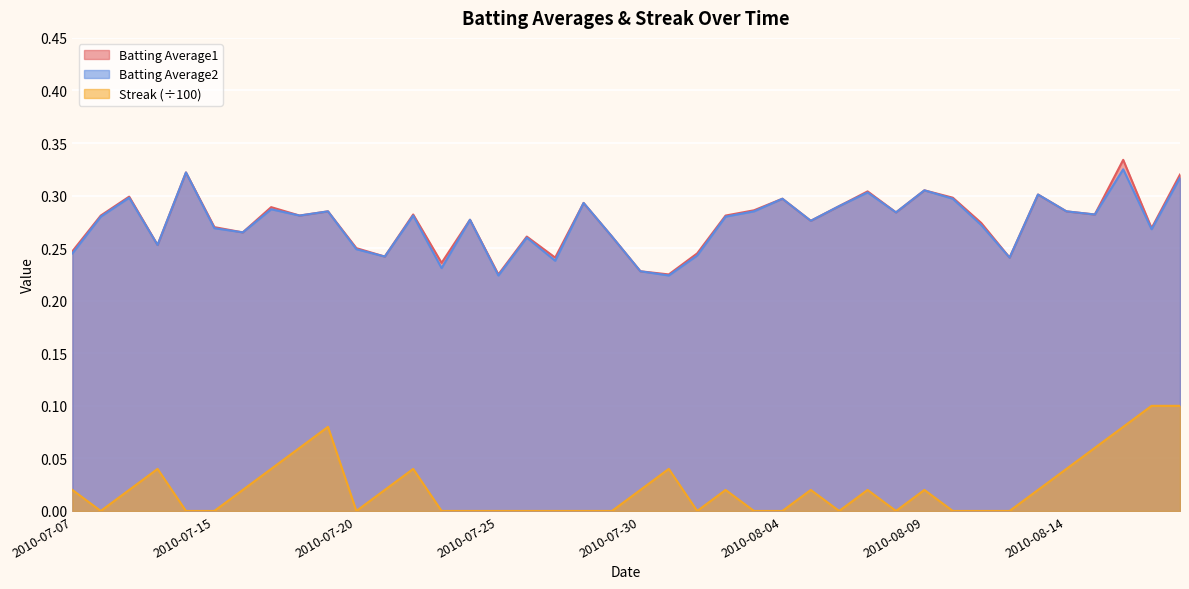

True or false: Streak and Batting Average2 intersect in this chart.

False